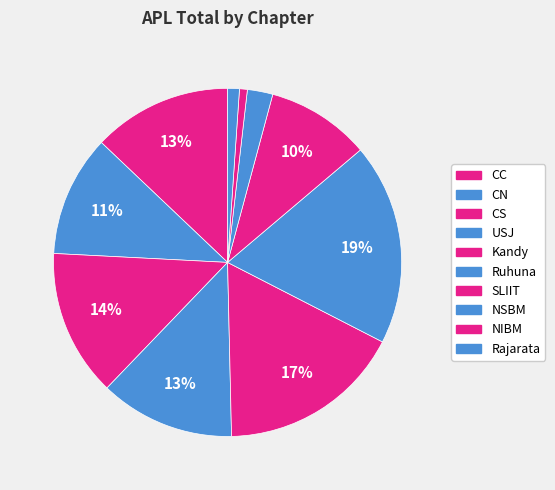

Combined, what portion of the pie is CC and Kandy?

30.0%